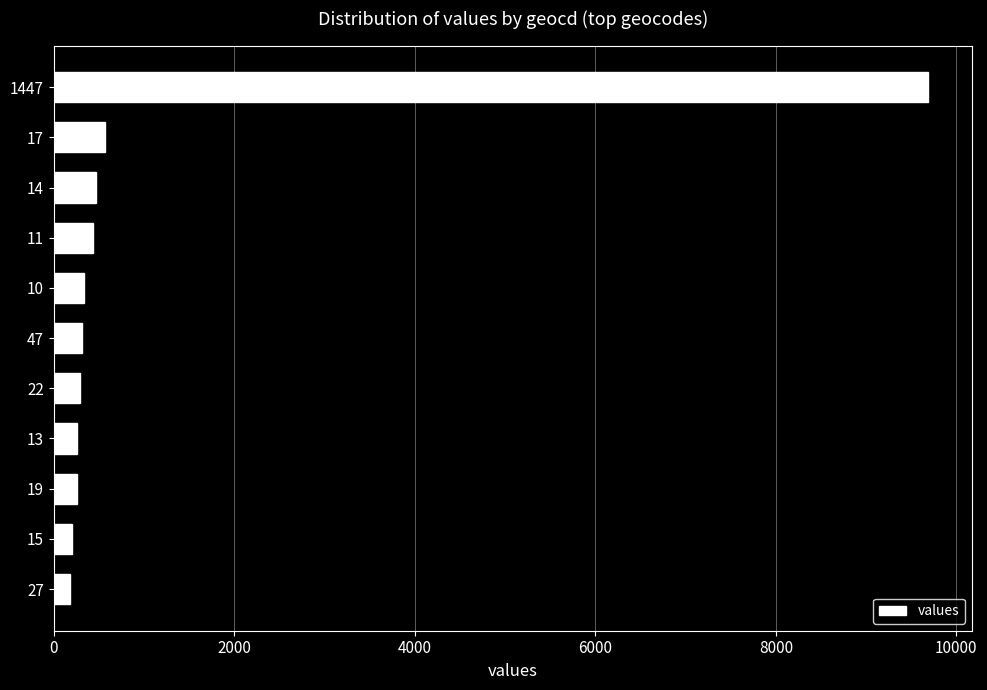

What is the ratio of the value at 19 to the value at 10?

0.8